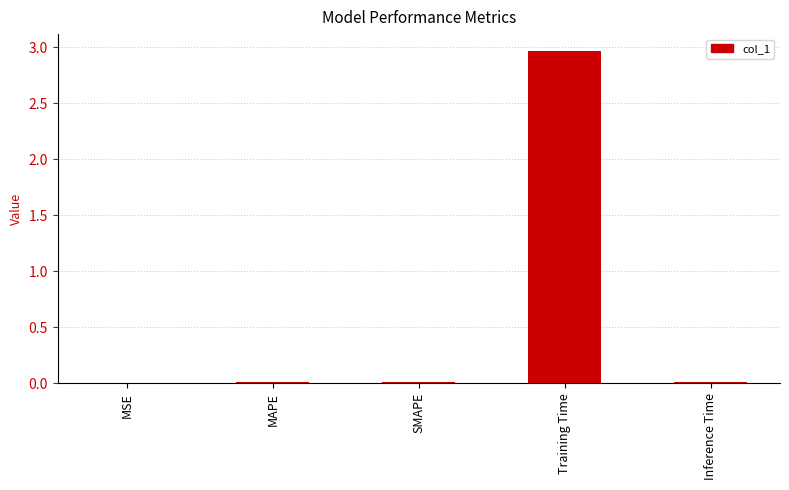

Is it true that the value at MAPE is 0.0?

True